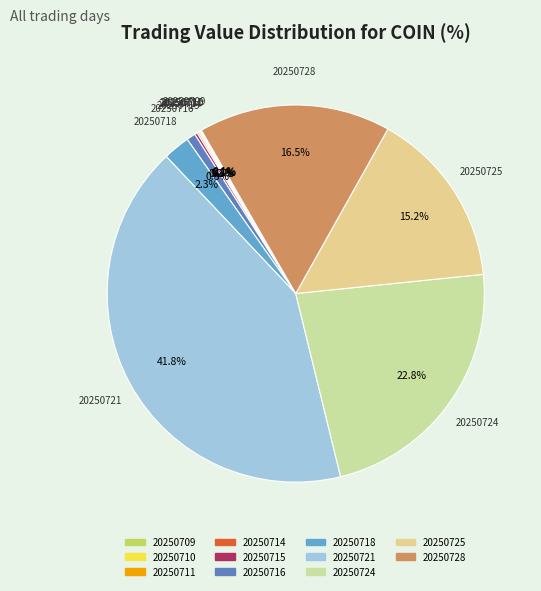

How much of the chart is everything except 20250724?

77.2%